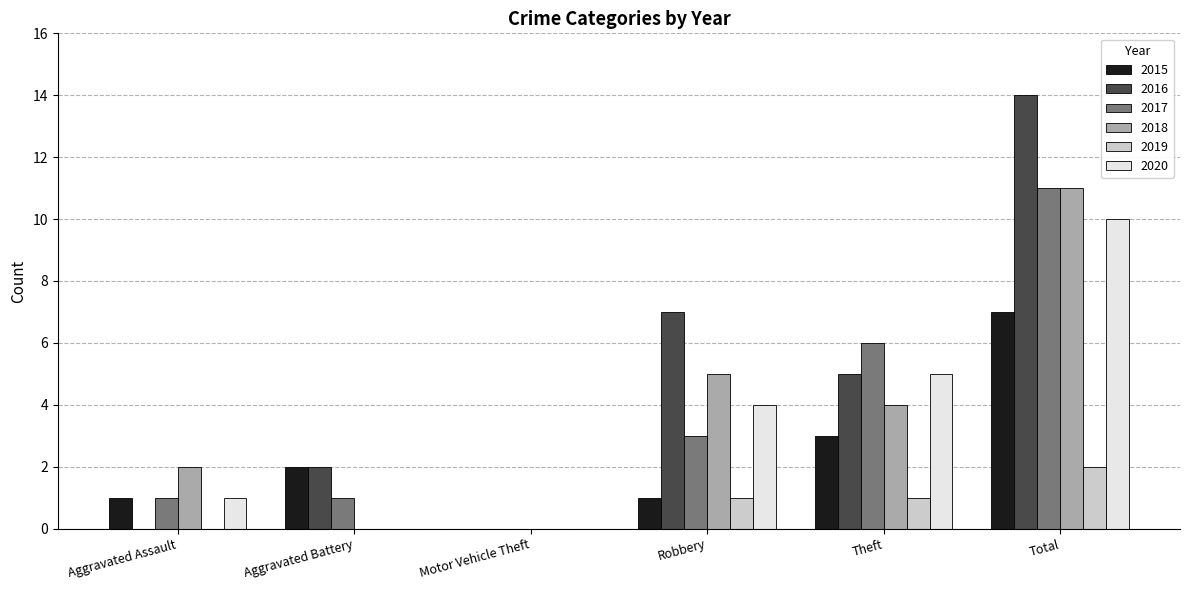

Reading left to right, list all the values displayed in this chart.

2015: 1	2	0	1	3	7
2016: 0	2	0	7	5	14
2017: 1	1	0	3	6	11
2018: 2	0	0	5	4	11
2019: 0	0	0	1	1	2
2020: 1	0	0	4	5	10